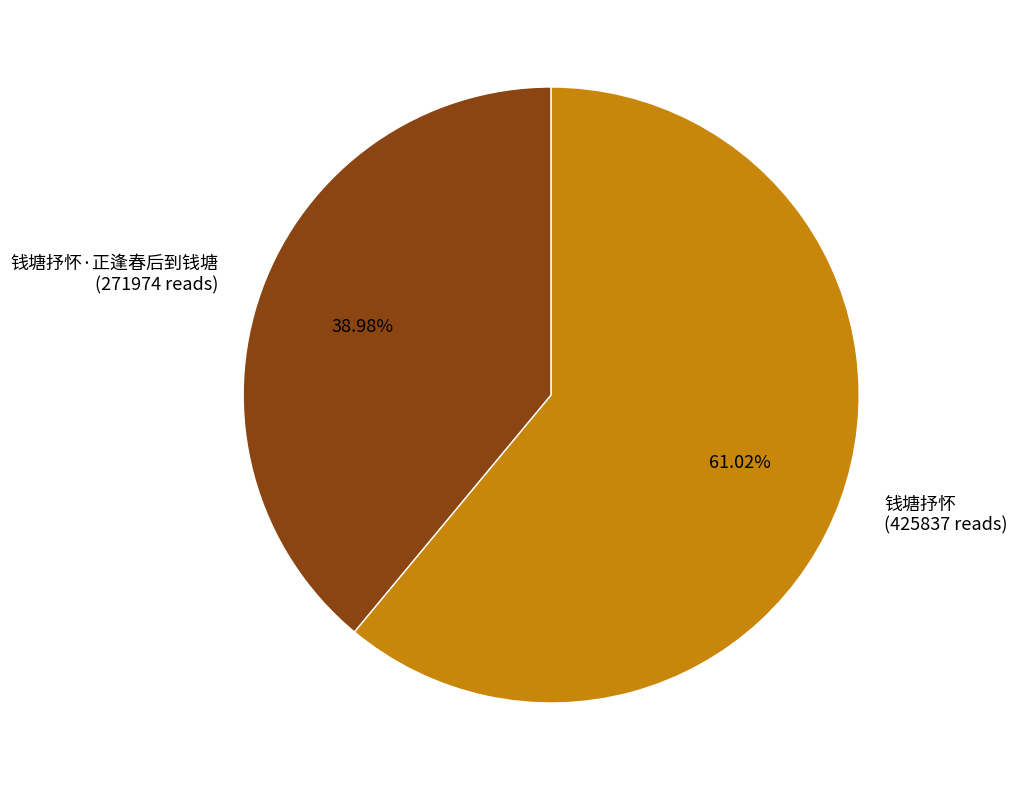

Combined, do 钱塘抒怀·正逢春后到钱塘 (271974 reads) and 钱塘抒怀 (425837 reads) account for over 50%?

Yes